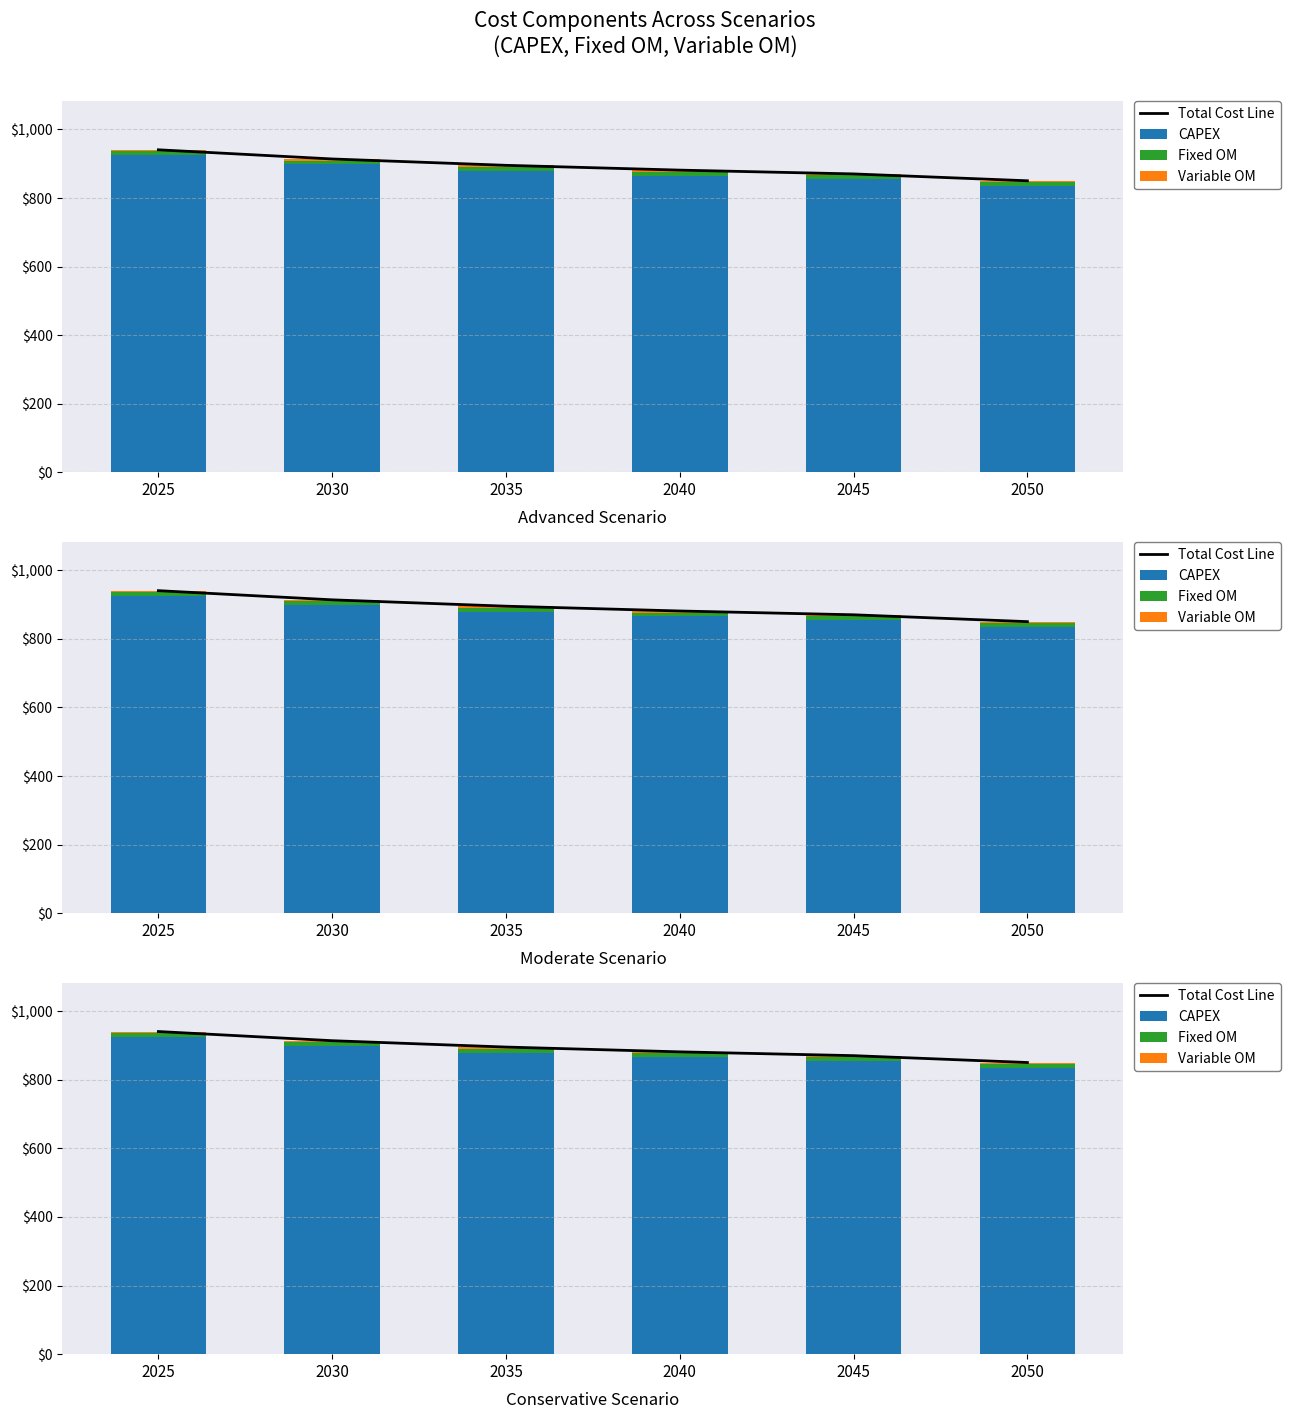

Reading left to right, what are all the values shown in this chart?

Total Cost Line: 2025=940.6	2030=913.9	2035=895.3	2040=881.4	2045=870.3	2050=850.3
CAPEX: 2025=924.7	2030=898.0	2035=879.4	2040=865.5	2045=854.4	2050=834.4
Fixed OM: 2025=11.4	2030=11.4	2035=11.4	2040=11.4	2045=11.4	2050=11.4
Variable OM: 2025=4.5	2030=4.5	2035=4.5	2040=4.5	2045=4.5	2050=4.5